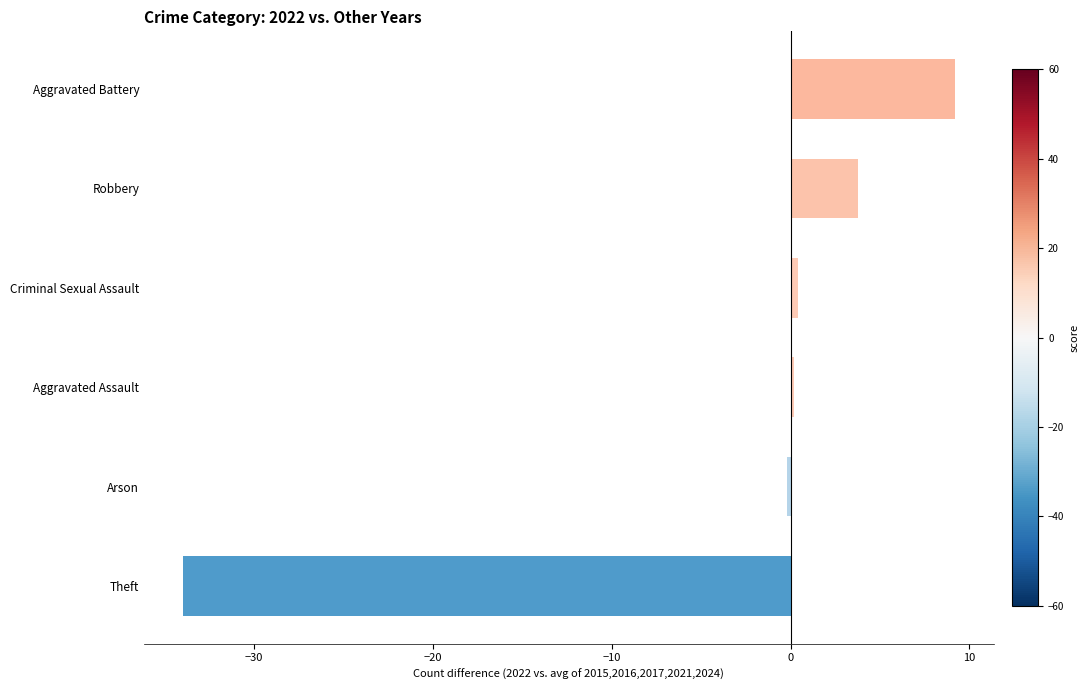

Is it true that the value at Robbery is 6.6?

False